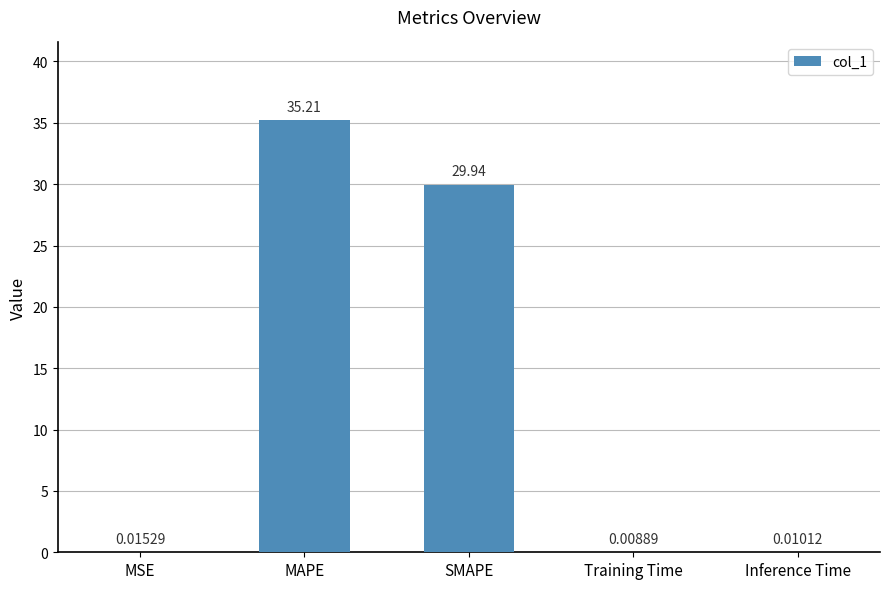

Is it true that the value at MAPE is 11.8?

False